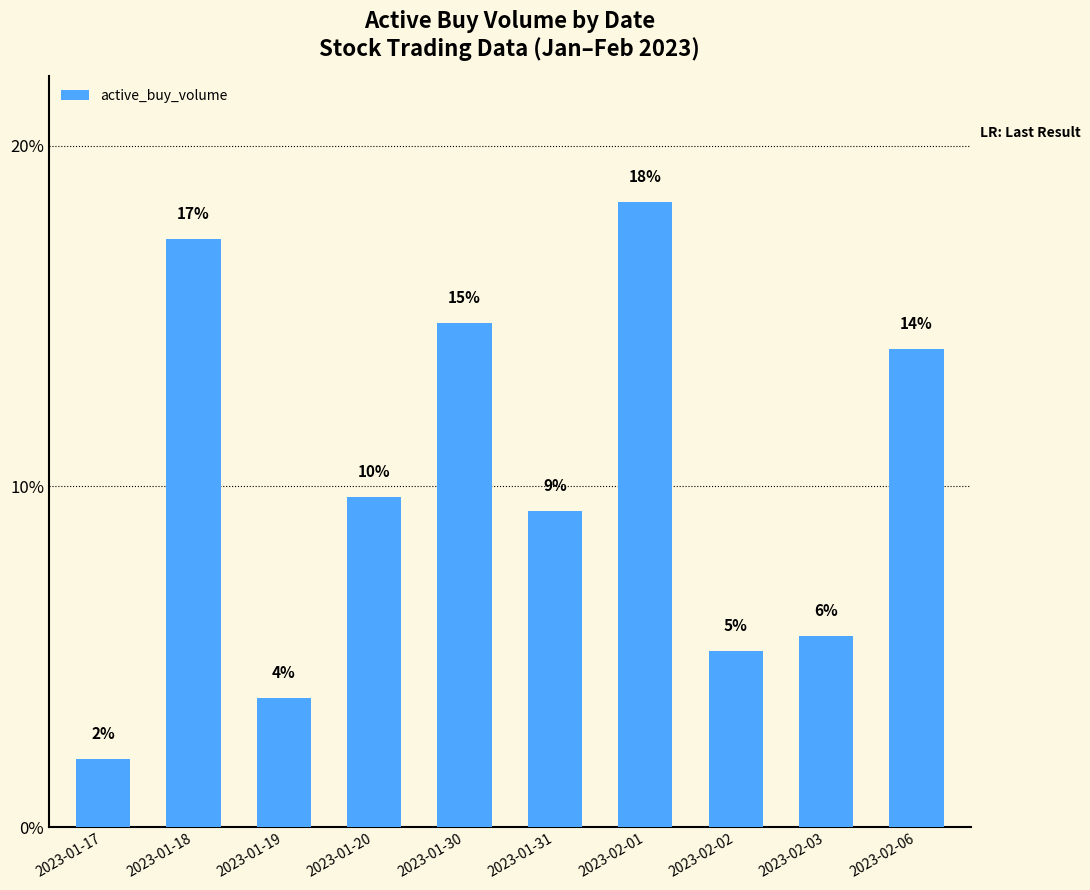

Reading left to right, extract all data points from this chart.

233400	2011218	441900	1129500	1721918	1082000	2137600	601600	653700	1633150